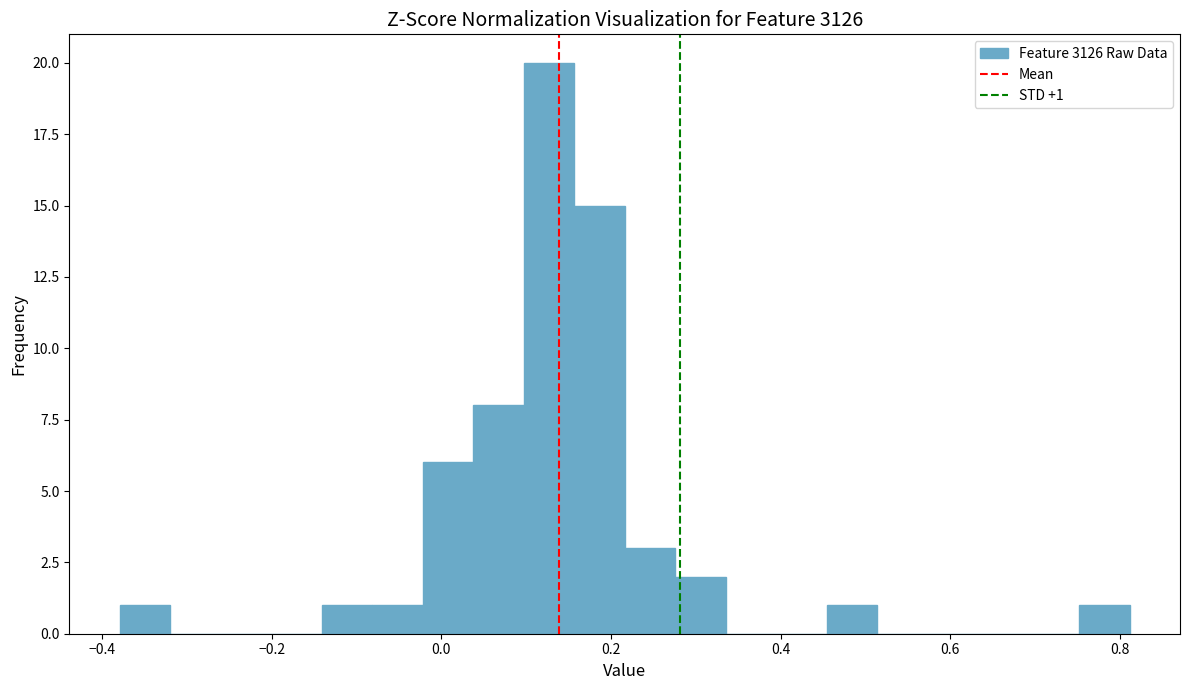

Around what value on the x-axis is the tallest bar? Give the approximate position of its centre, as read against the axis.

0.12